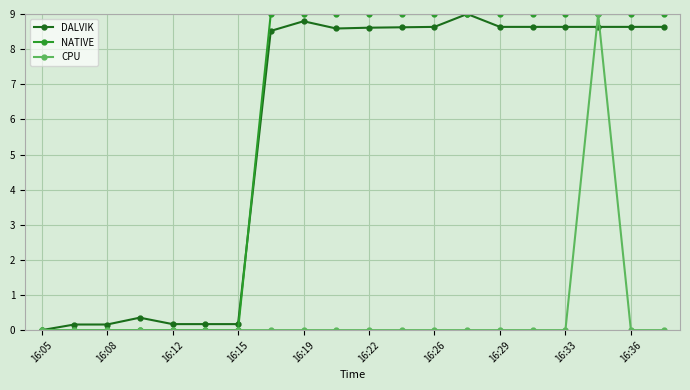

What is the difference between the maximum and minimum values in the CPU series?

9.0